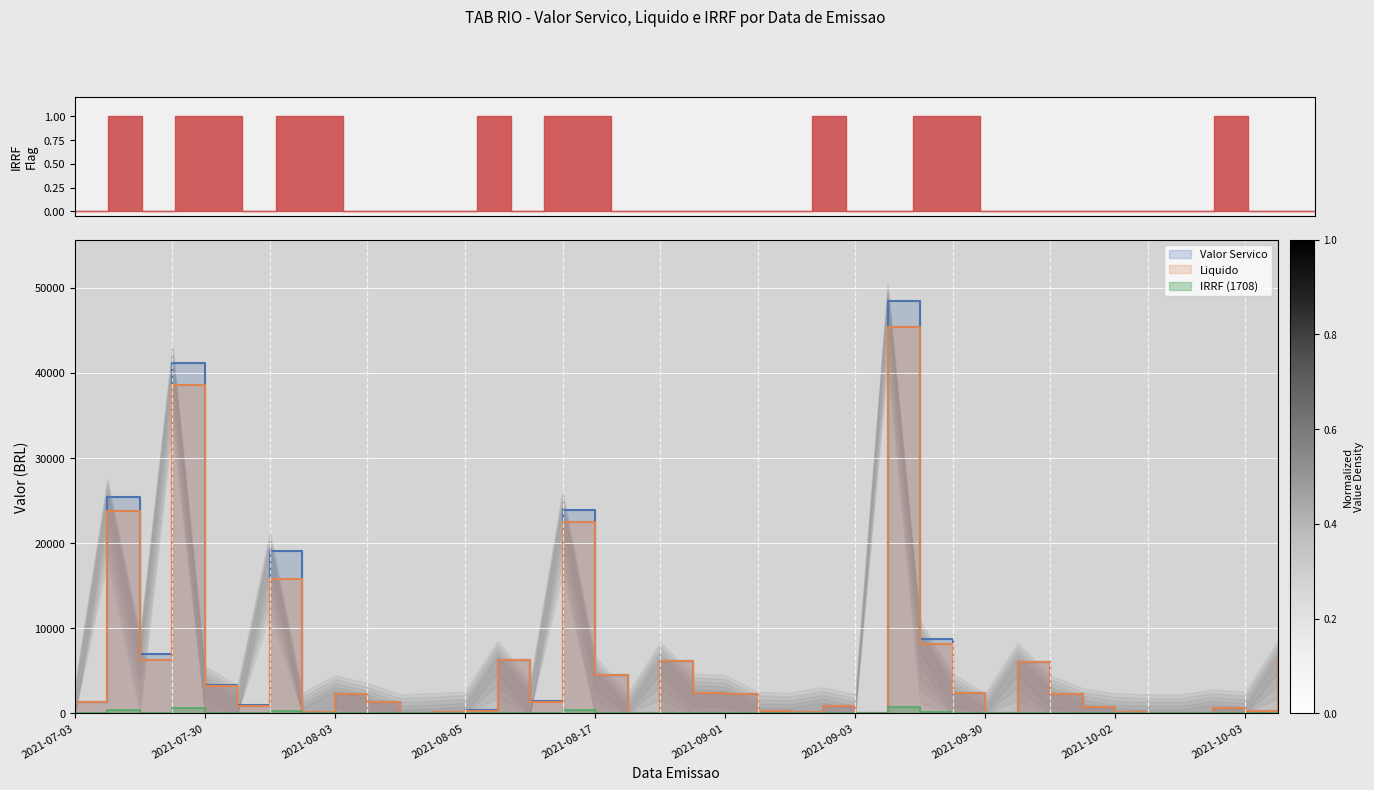

Reading left to right, what are all the values shown in this chart?

Valor Servico: 1325.3	25380.0	7000.0	41144.0	3317.0	1036.8	19114.2	206.6	2255.0	1325.3	10.0	139.7	352.4	6300.0	1460.0	23949.0	4500.0	99.5	6128.8	2425.0	2255.0	300.0	203.3	834.5	10.0	48389.7	8716.1	2425.0	97.4	6031.4	2255.0	737.3	134.2	10.0	1.0	588.0	300.0	6300.0
Liquido: 1325.3	23819.1	6230.0	38613.6	3267.2	922.8	15836.1	193.9	2255.0	1325.3	8.9	139.7	330.7	6300.0	1370.2	22476.1	4500.0	99.5	6128.8	2425.0	2255.0	300.0	190.8	834.5	8.9	45413.7	8180.1	2425.0	97.4	6031.4	2255.0	737.3	134.2	8.9	1.0	588.0	300.0	6300.0
IRRF (1708): 0.0	380.7	0.0	617.2	49.8	0.0	286.7	3.1	0.0	0.0	0.0	0.0	5.3	0.0	21.9	359.2	0.0	0.0	0.0	0.0	0.0	0.0	3.0	0.0	0.0	725.8	130.7	0.0	0.0	0.0	0.0	0.0	0.0	0.0	0.0	0.0	0.0	0.0